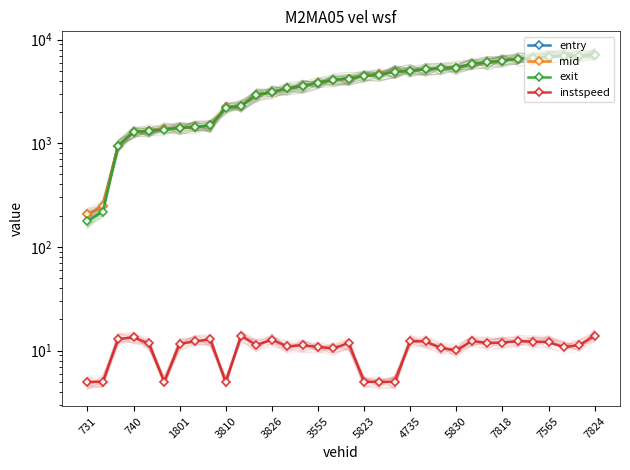

What value does the mid series have at 26?

6017.2